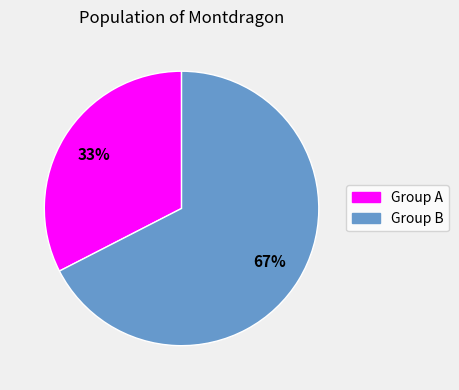

To the nearest percent, what is the average slice percentage?

50%